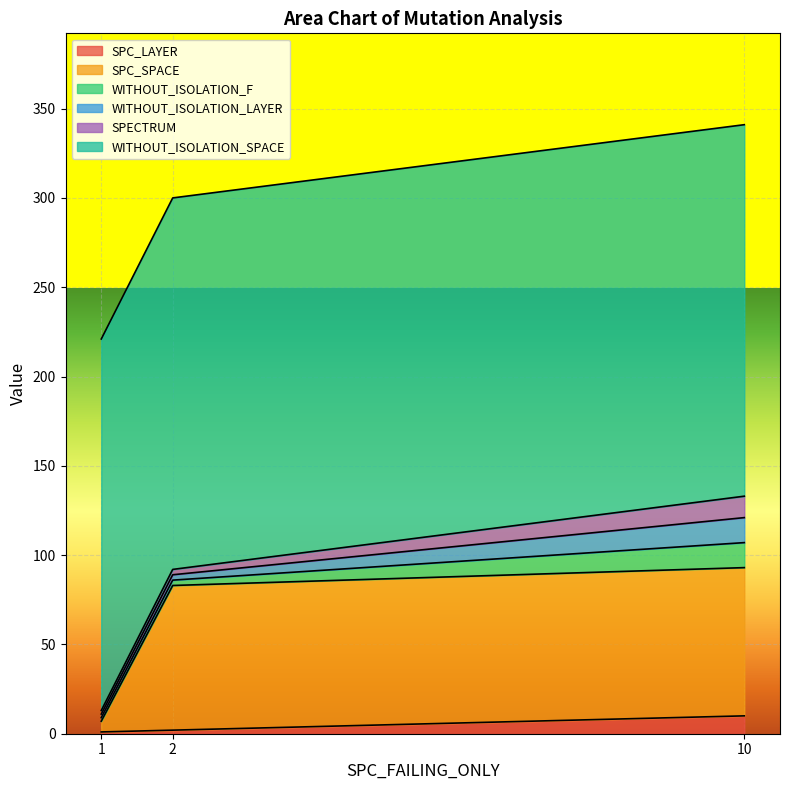

What are all the series names shown in the legend?

SPC_LAYER, SPC_SPACE, WITHOUT_ISOLATION_F, WITHOUT_ISOLATION_LAYER, SPECTRUM, WITHOUT_ISOLATION_SPACE